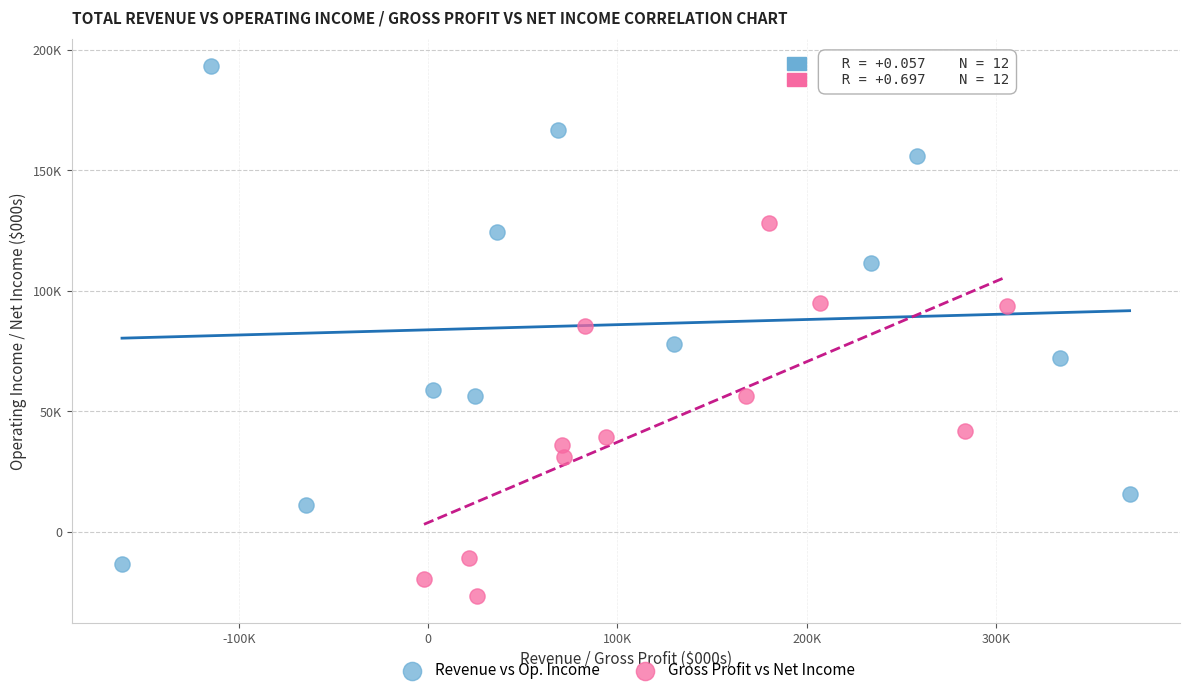

Which series reaches the maximum Y coordinate?

Revenue vs Op. Income